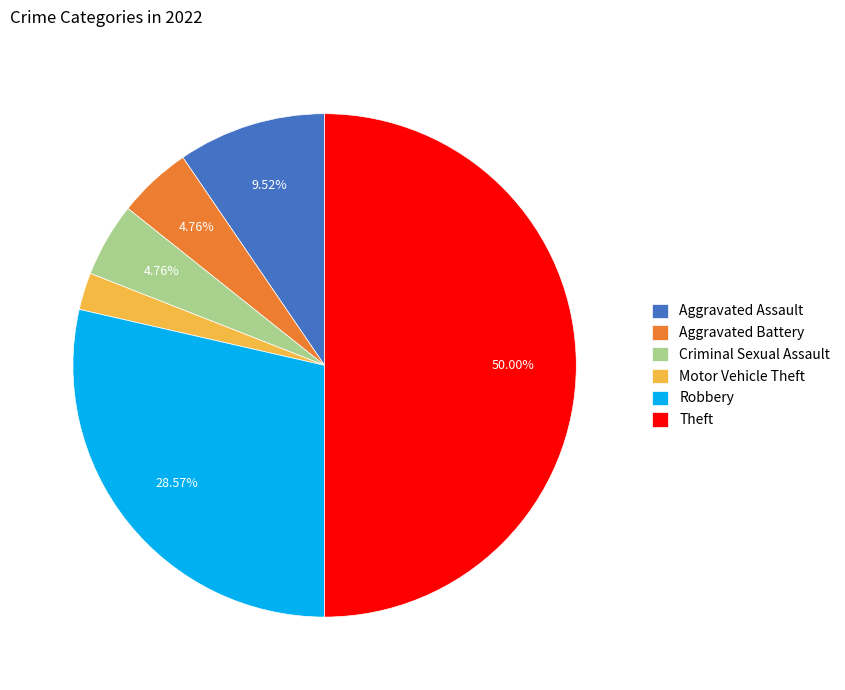

Which slice is the smallest?

Motor Vehicle Theft